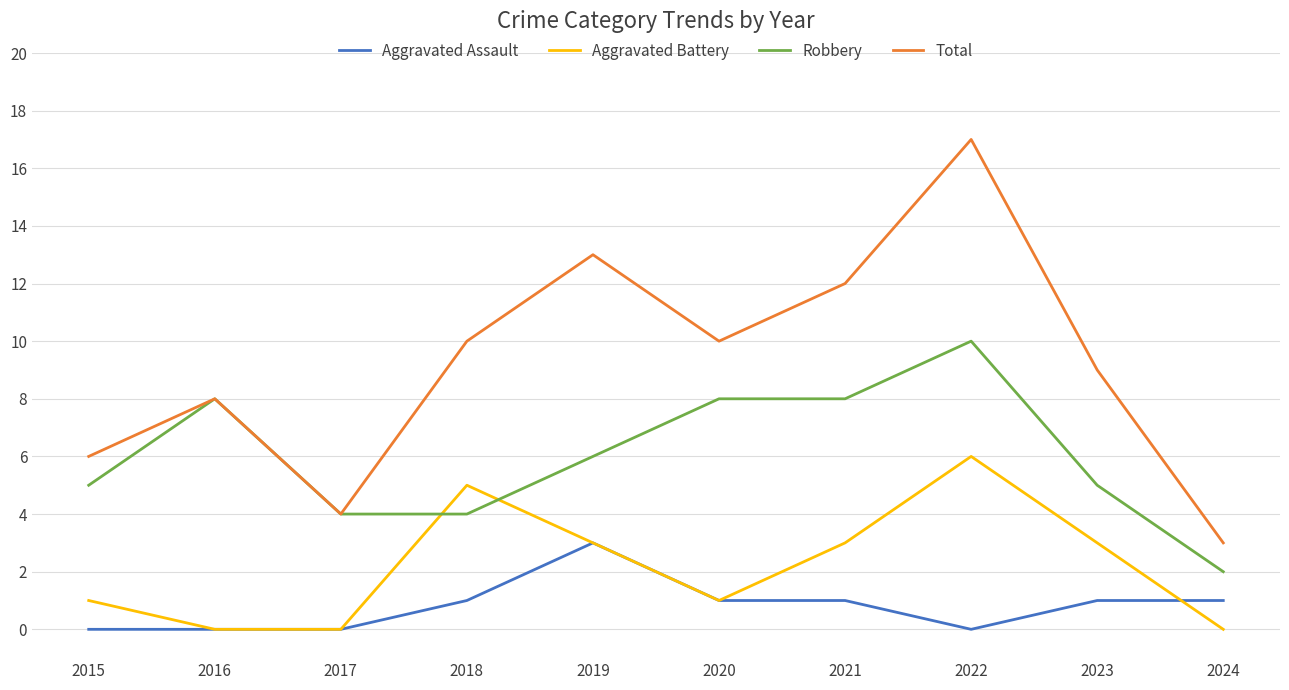

What is the difference between the maximum and minimum values in the Total series?

14